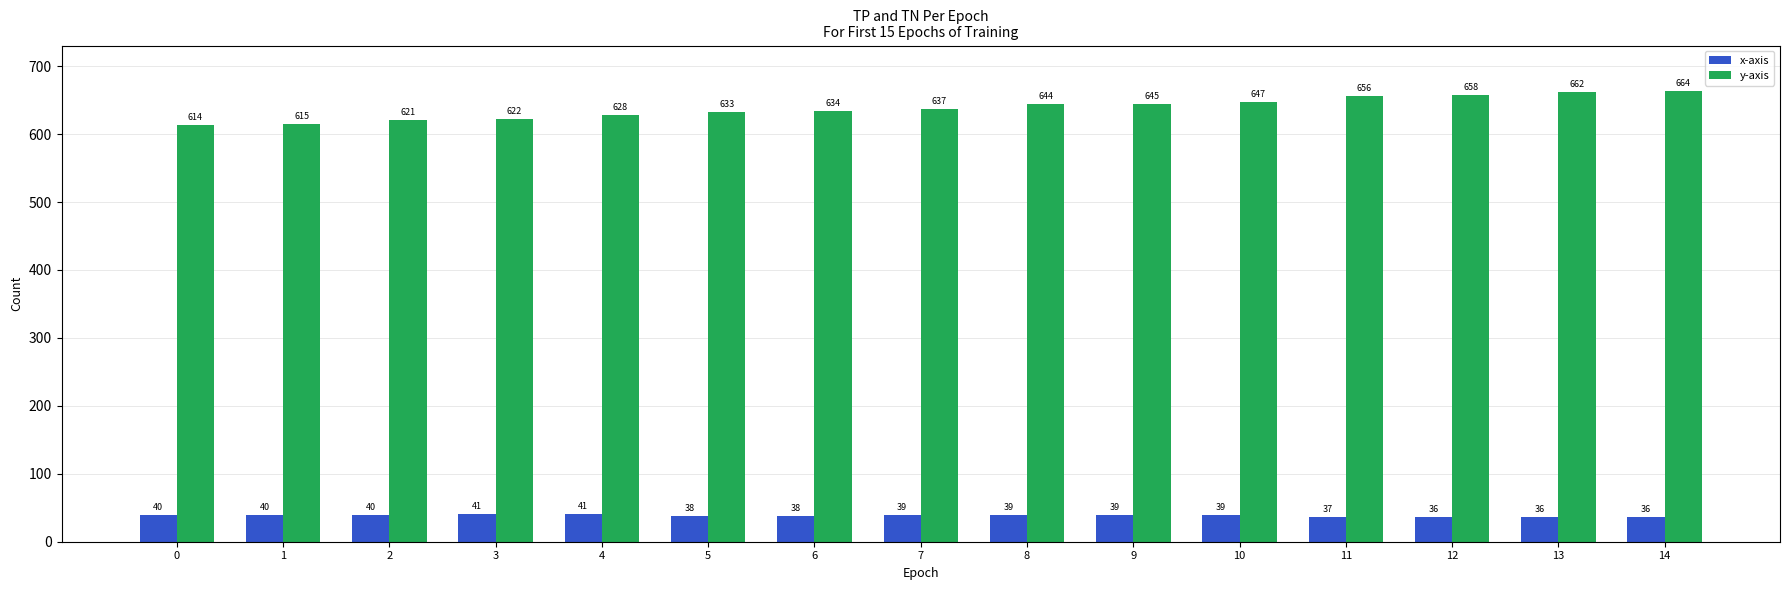

What is the difference between the maximum and second lowest values in the x-axis series?

5